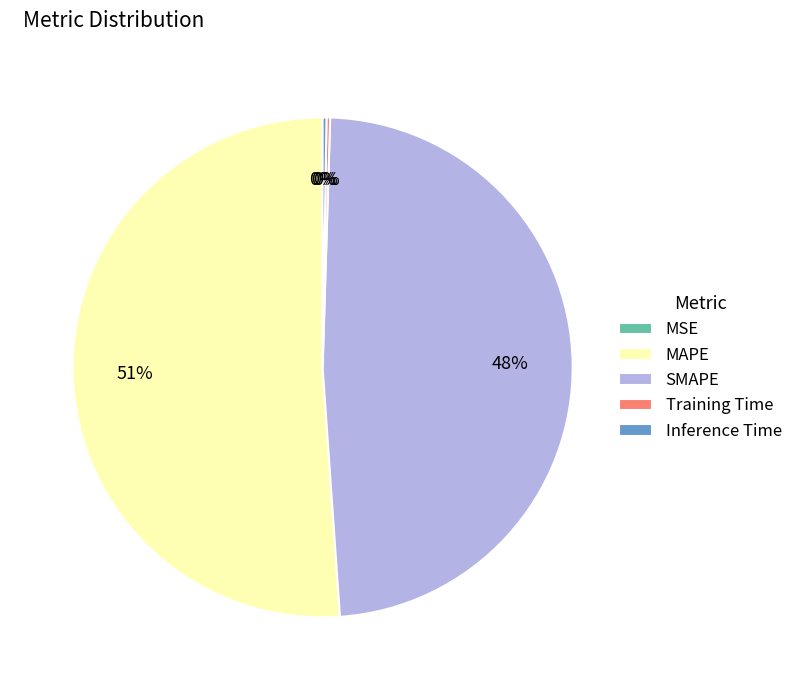

Which category has the biggest portion of the pie?

MAPE